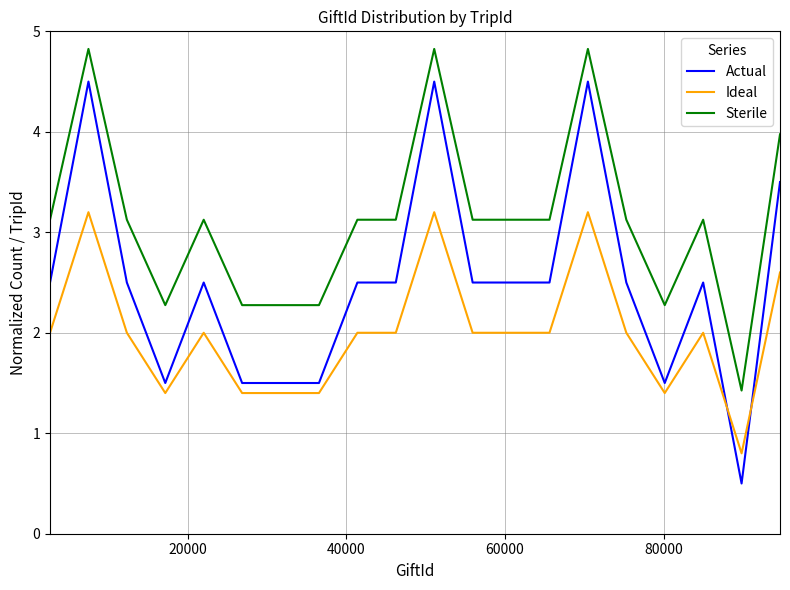

Which series has the largest total across all categories?

Sterile